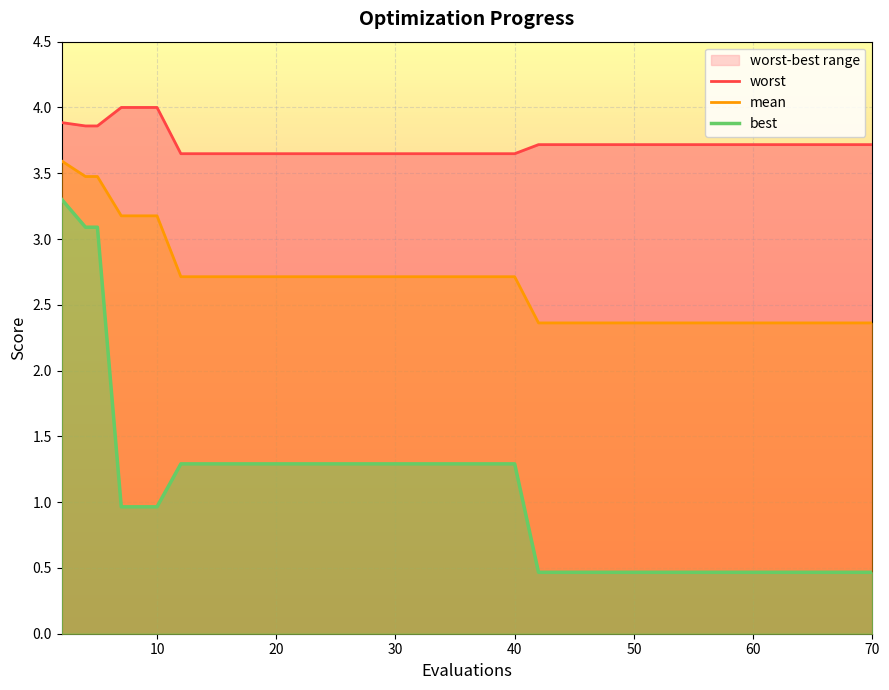

Is it true that mean equals 2.4 at 50?

True